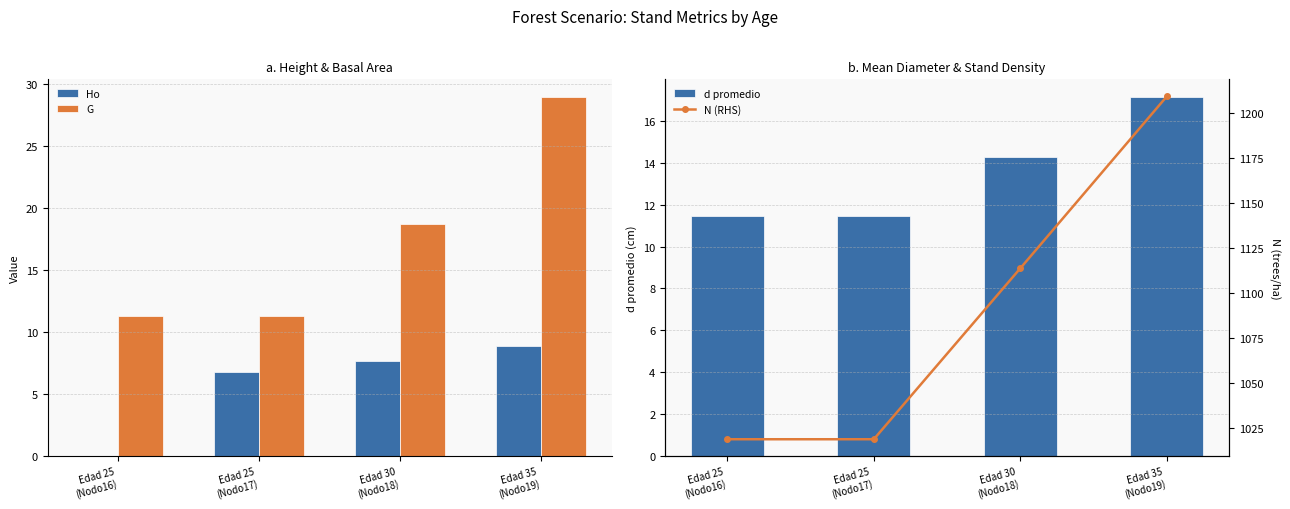

Reading right to left, what are all the values shown in this chart?

Ho: 8.9	7.7	6.8	0.0
G: 28.9	18.7	11.3	11.3
d promedio: 17.1	14.3	11.5	11.5
N (RHS): 1209.1	1113.6	1018.6	1018.6